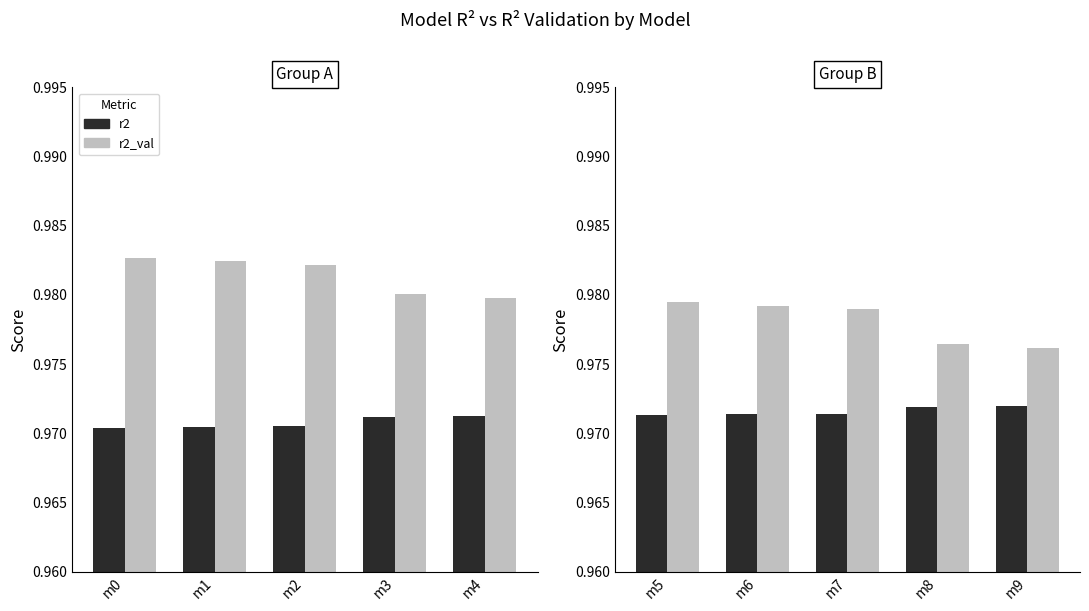

Are the bars grouped side by side (vs. stacked)?

Yes